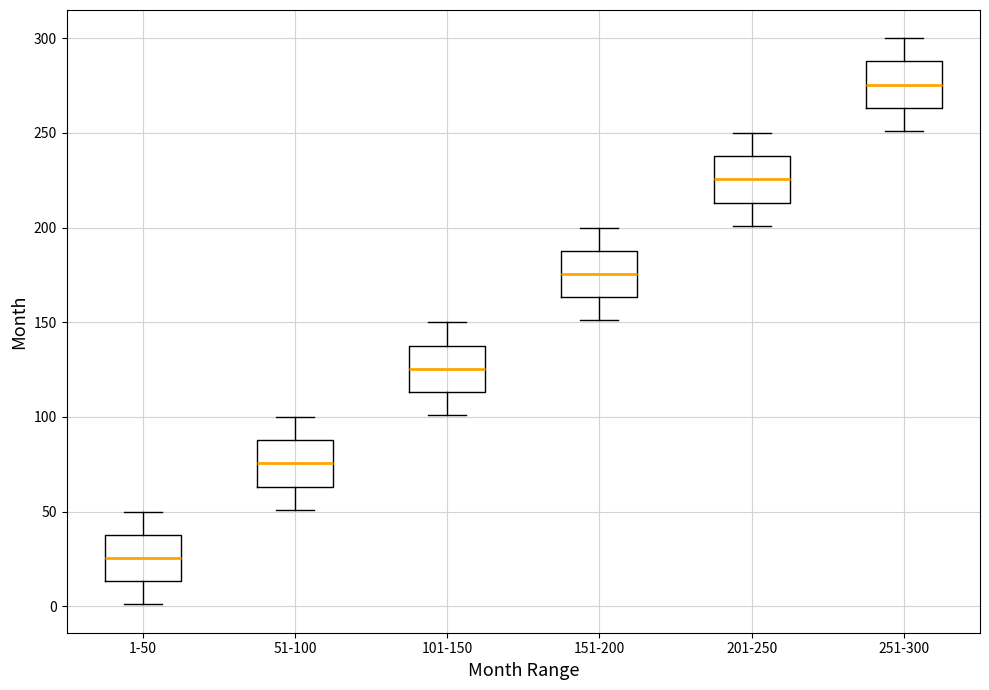

Which box's median line is the highest?

251-300